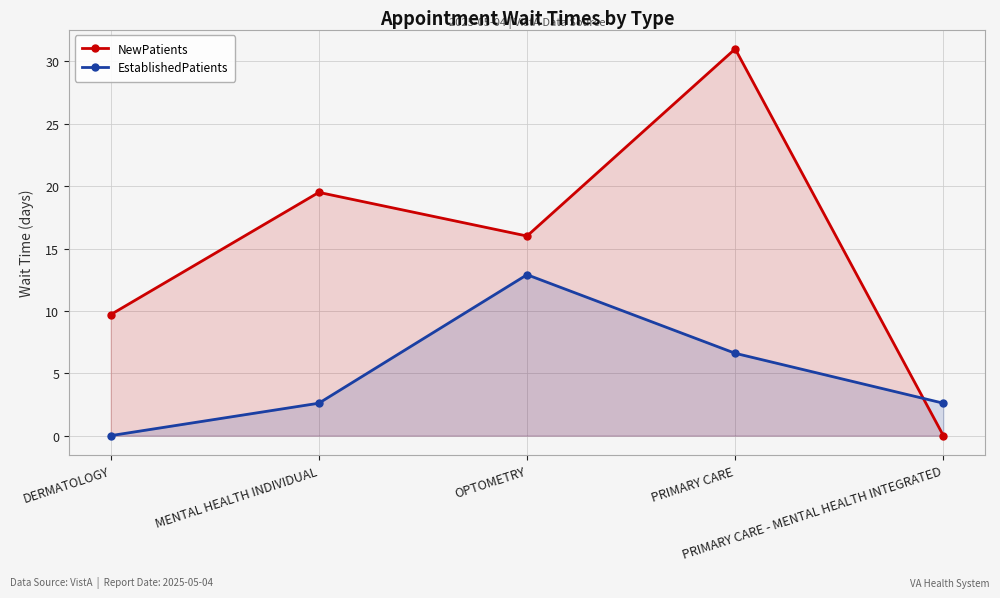

The NewPatients series shows 10.2 at OPTOMETRY. True or false?

False